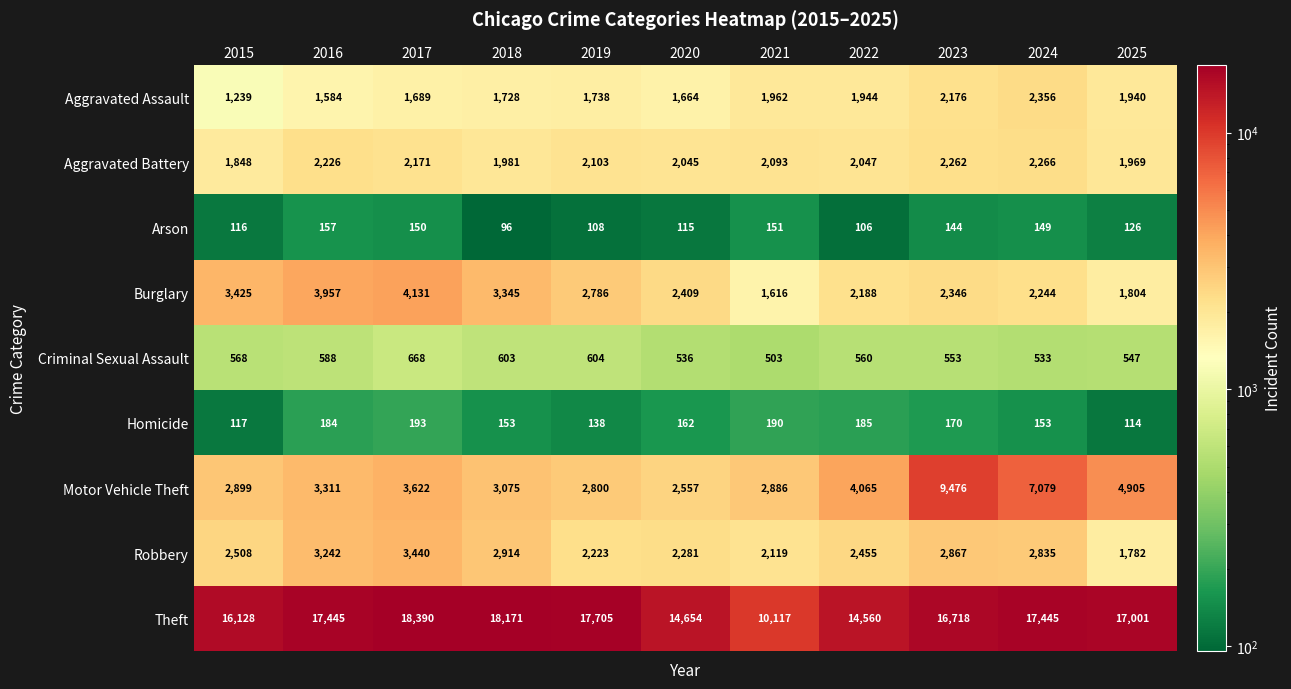

Which series has the widest spread of values?

Theft